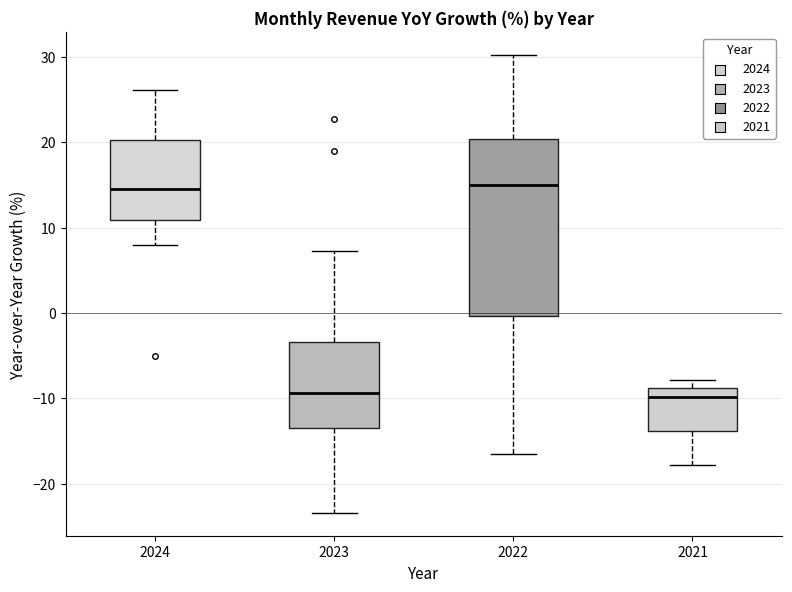

Reading left to right, read every box against the y-axis: the position of its median line, the range the box covers, and the ends of its whiskers. The values are not printed on the chart, so give them approximately, as read against the axis.

2024: median 15, box 11 to 20, whiskers 8 to 26
2023: median -9, box -13 to -3, whiskers -23 to 7
2022: median 15, box 0 to 20, whiskers -16 to 30
2021: median -10, box -14 to -9, whiskers -18 to -8